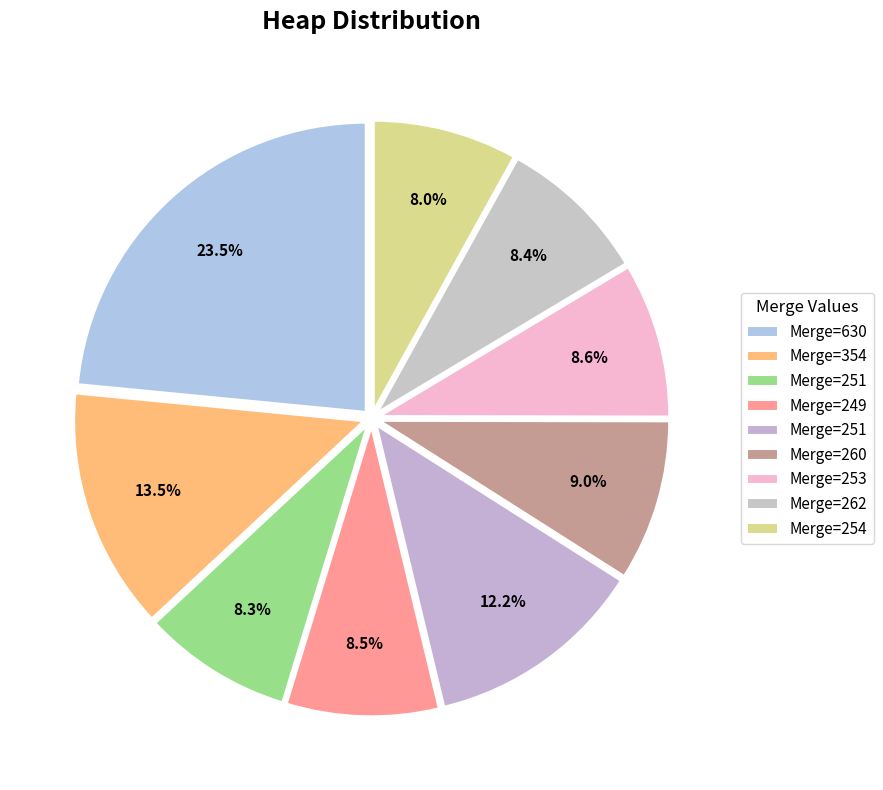

How many slices are in this pie chart?

9